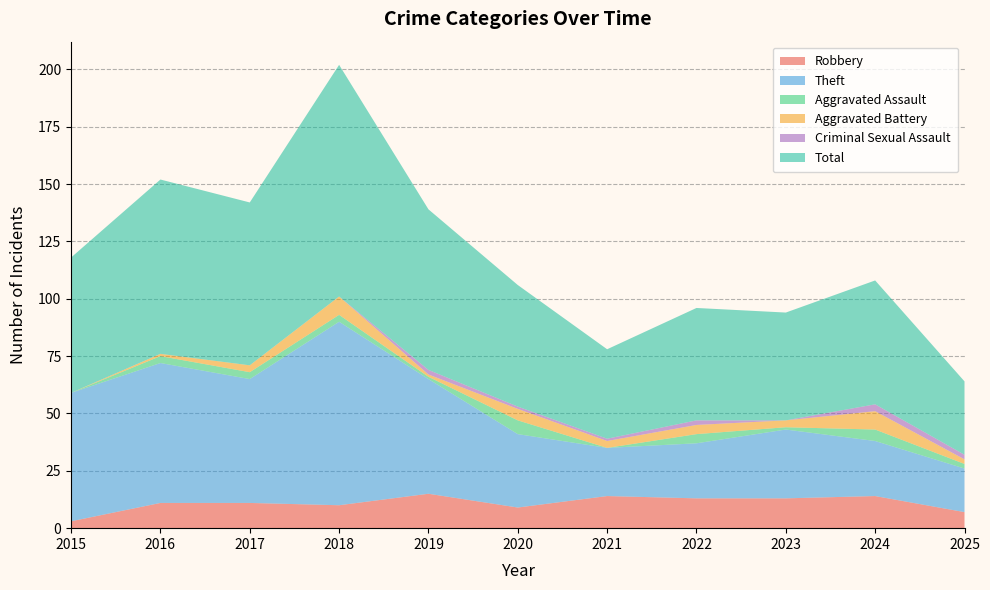

Reading right to left, extract all data points from this chart.

Robbery: 7	14	13	13	14	9	15	10	11	11	3
Theft: 19	24	30	24	21	32	50	80	54	61	56
Aggravated Assault: 2	5	1	4	0	6	1	3	3	3	0
Aggravated Battery: 2	8	3	4	3	5	1	8	3	1	0
Criminal Sexual Assault: 2	3	0	2	1	1	2	0	0	0	0
Total: 32	54	47	49	39	53	70	101	71	76	59